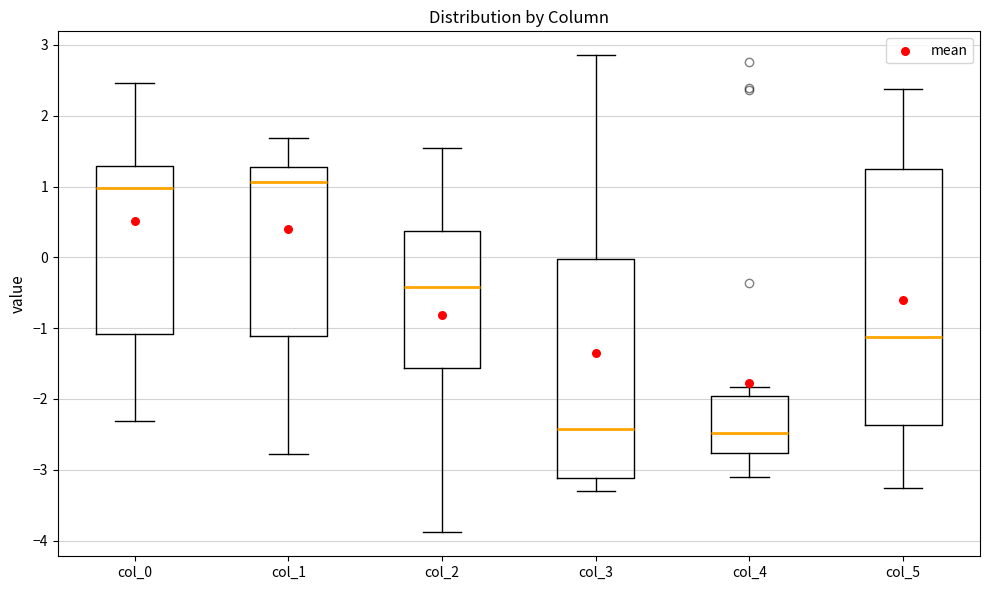

Which box is the tallest, from its lower edge to its upper edge?

col_5